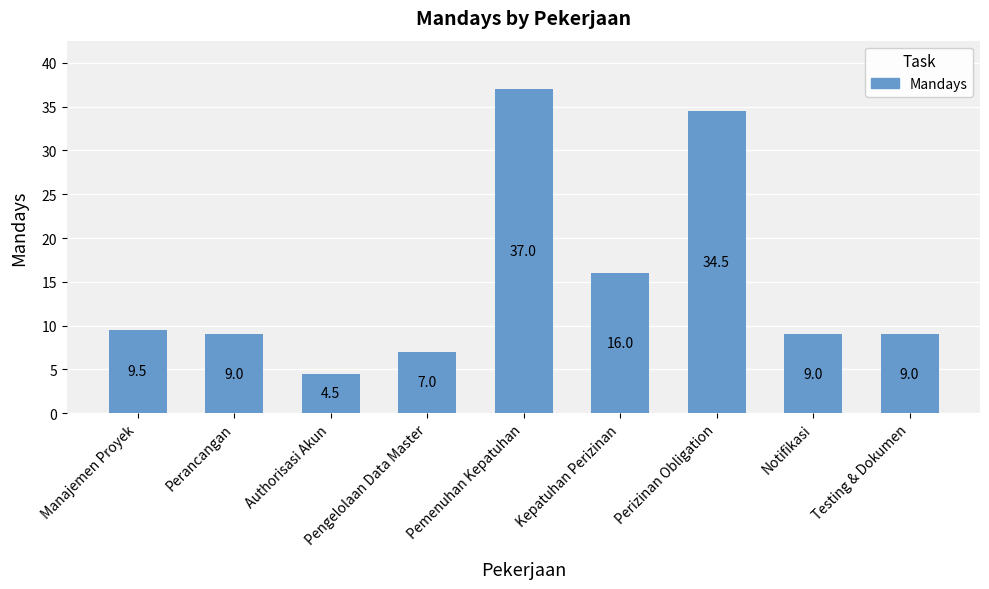

Reading right to left, transcribe all the data shown in this chart.

Testing & Dokumen=9.0	Notifikasi=9.0	Perizinan Obligation=34.5	Kepatuhan Perizinan=16.0	Pemenuhan Kepatuhan=37.0	Pengelolaan Data Master=7.0	Authorisasi Akun=4.5	Perancangan=9.0	Manajemen Proyek=9.5